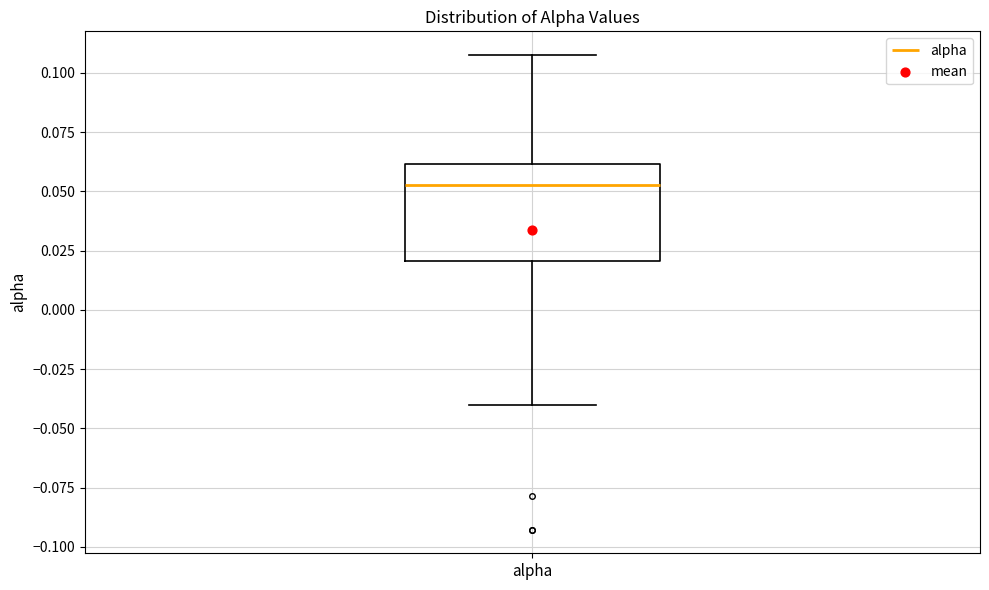

Where does the upper whisker of the box for alpha end on the y-axis? The values are not printed on the chart, so give them approximately, as read against the axis.

0.110